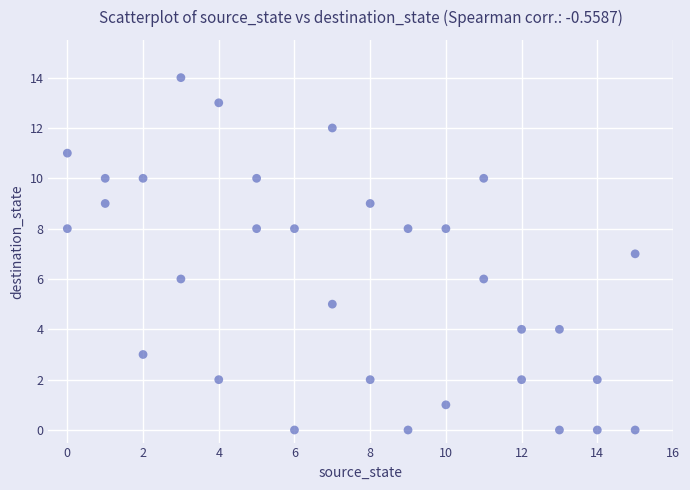

What is the range of X values (max minus min)?

15